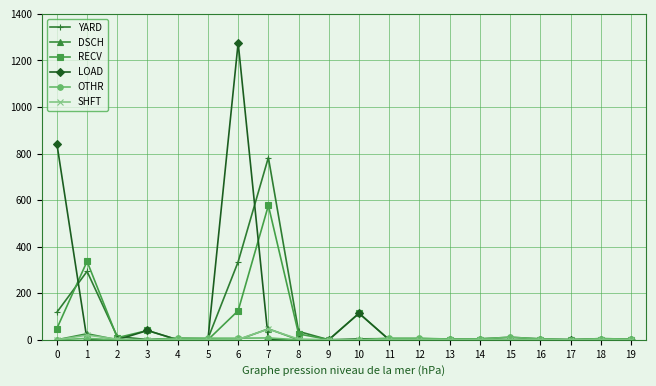

Where do LOAD and DSCH first cross each other?

0 and 1